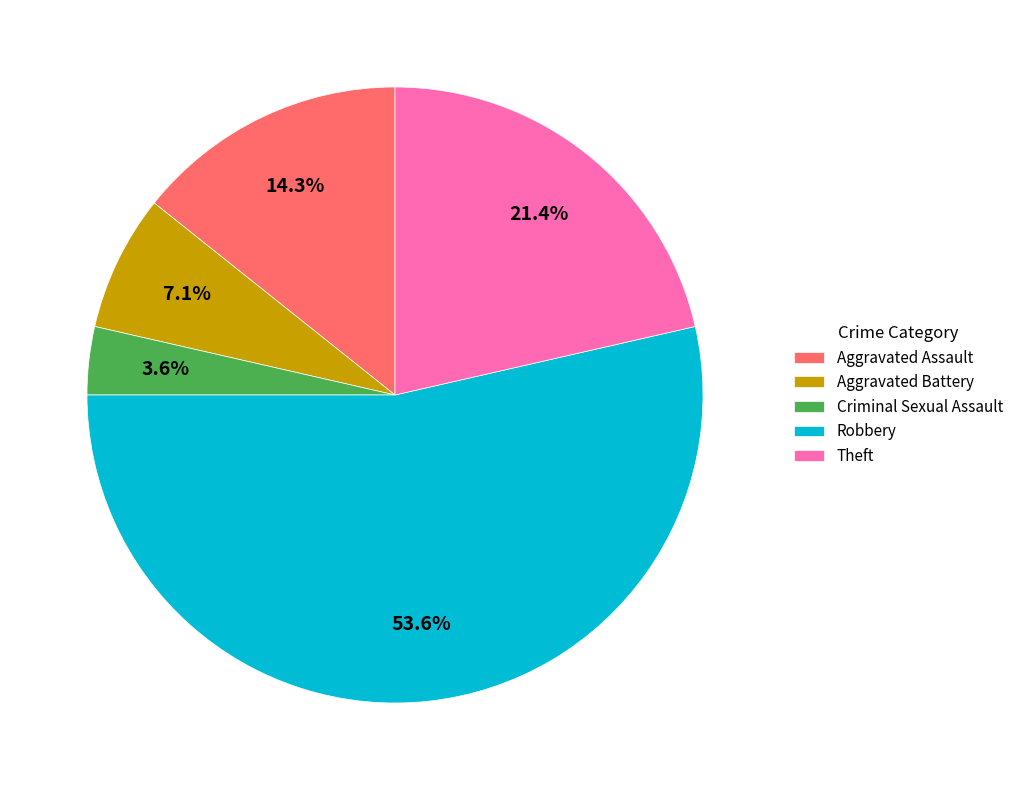

Rank the categories by value from highest to lowest.

Robbery, Theft, Aggravated Assault, Aggravated Battery, Criminal Sexual Assault